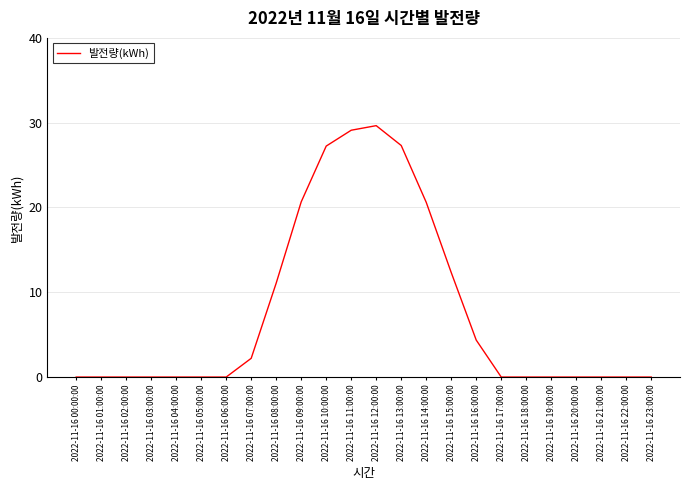

Is it true that the value at 2022-11-16 14:00:00 is 13.0?

False